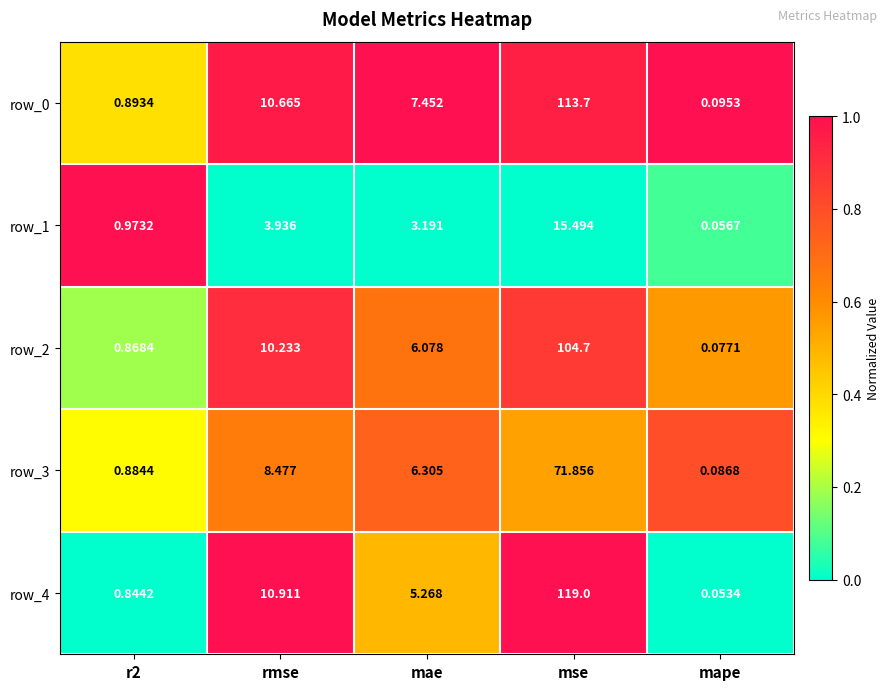

What is the approximate value of row_4 at mse?

119.0